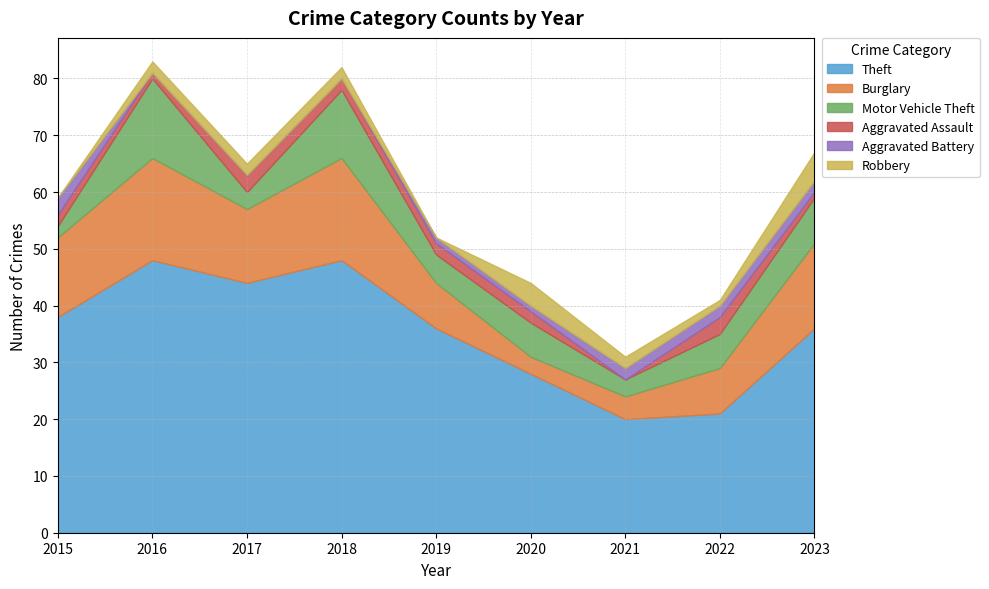

Where do Robbery and Aggravated Battery first cross each other?

2015 and 2016